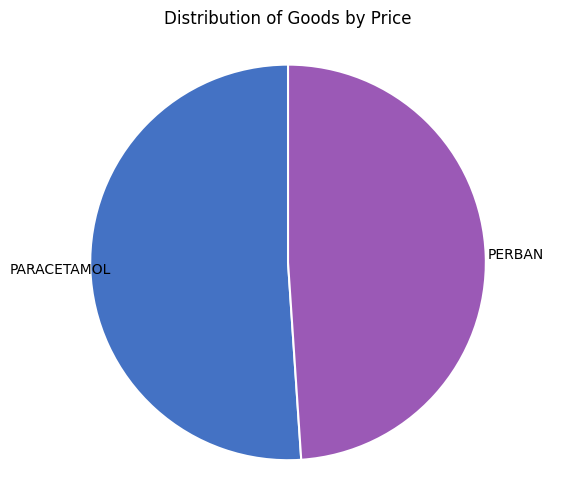

Does any single category account for the majority?

Yes